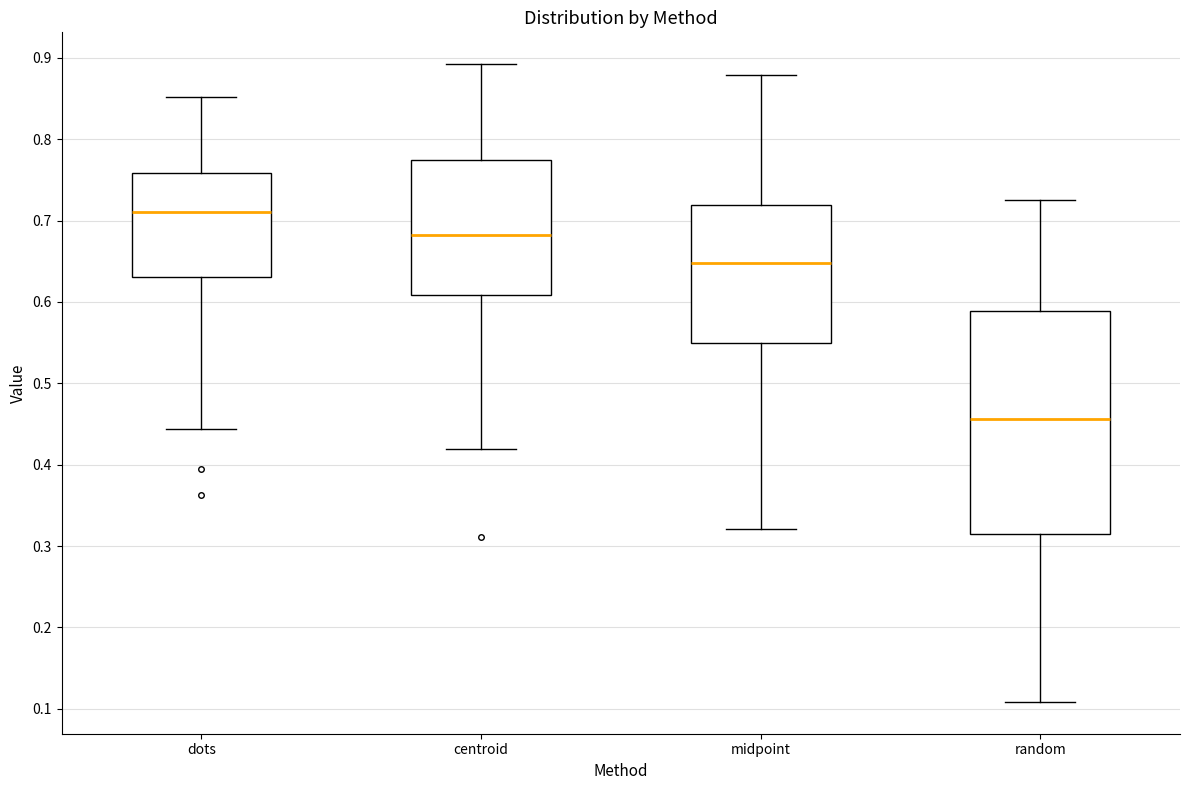

Which box has the lowest median line?

random